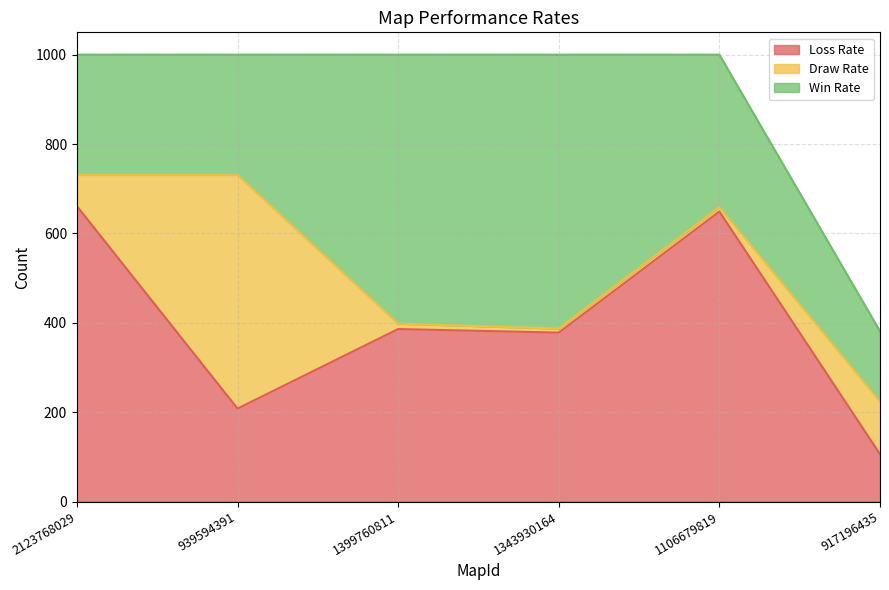

How many intersections are there between Win Rate and Draw Rate?

2